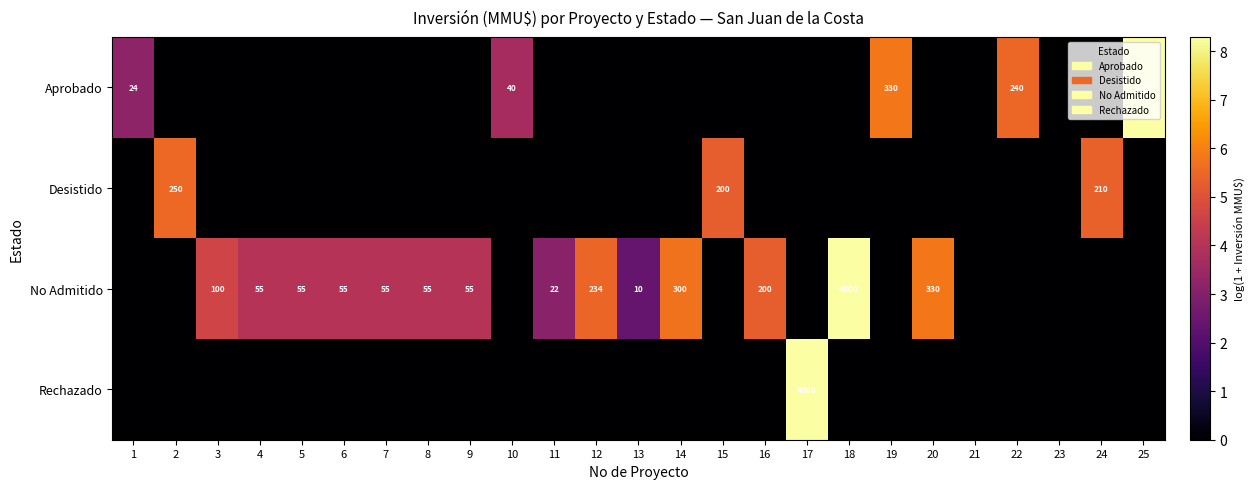

Is it true that No Admitido equals 22 at 11?

True